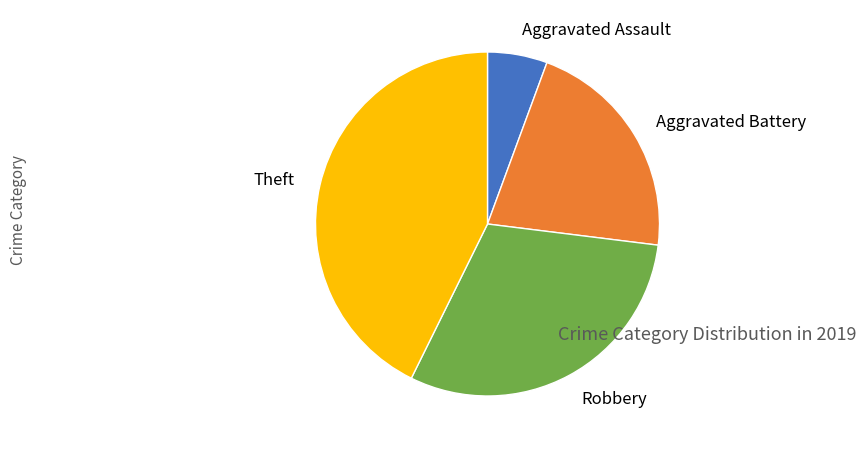

What is the largest slice in the pie chart?

Theft